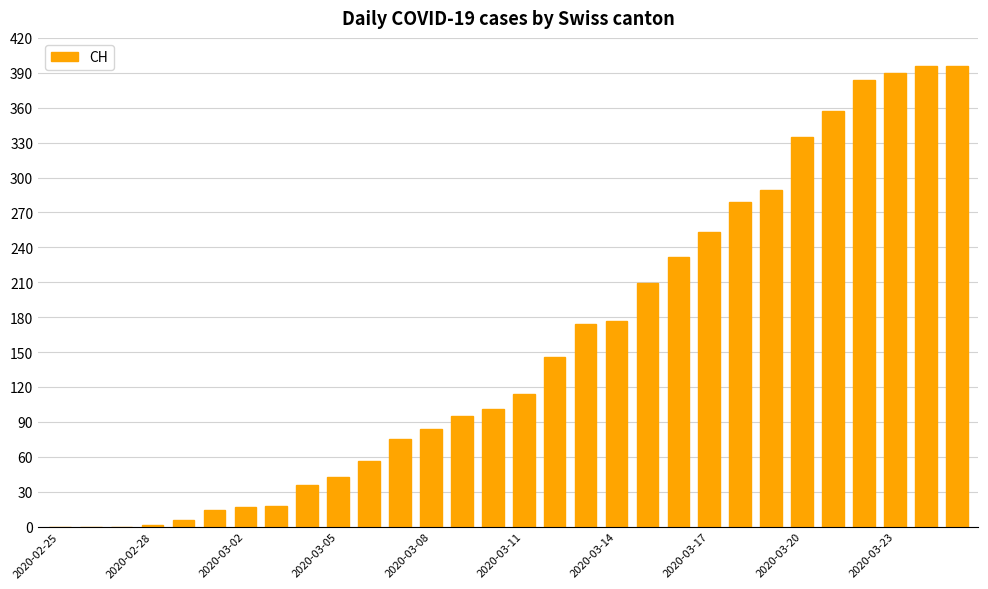

What is the sum of all values?

4677